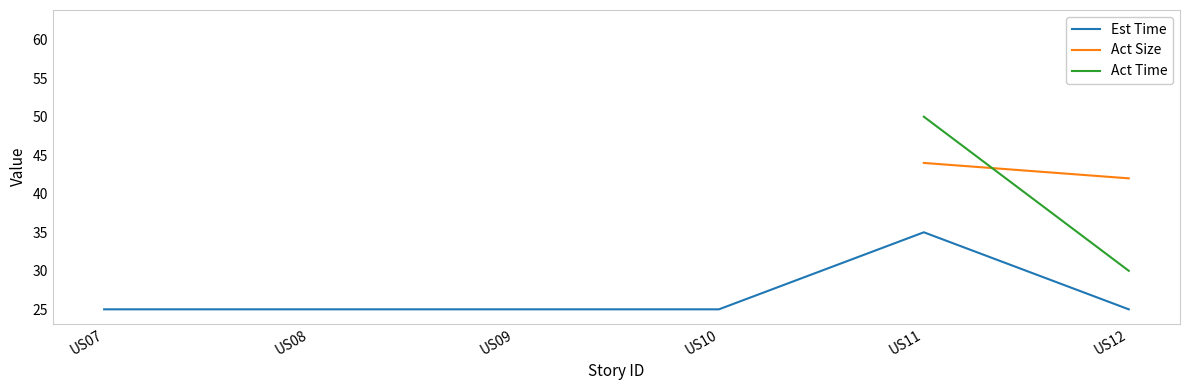

The Est Time series shows 25.0 at US08. True or false?

True